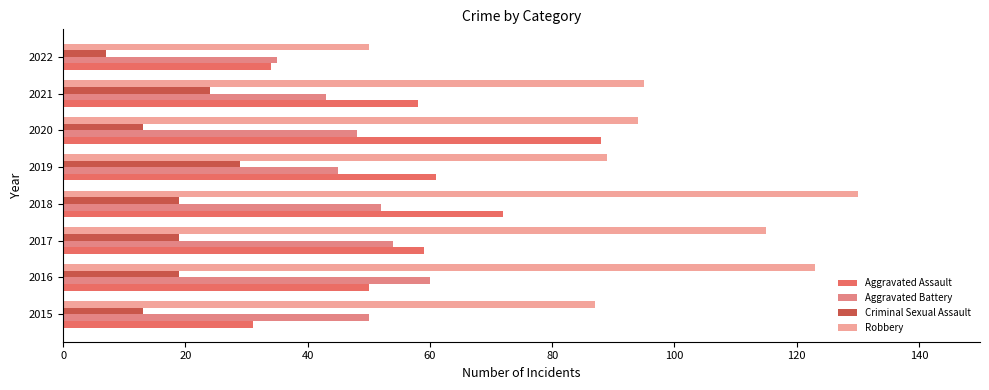

What is the lowest value of the Robbery series?

50